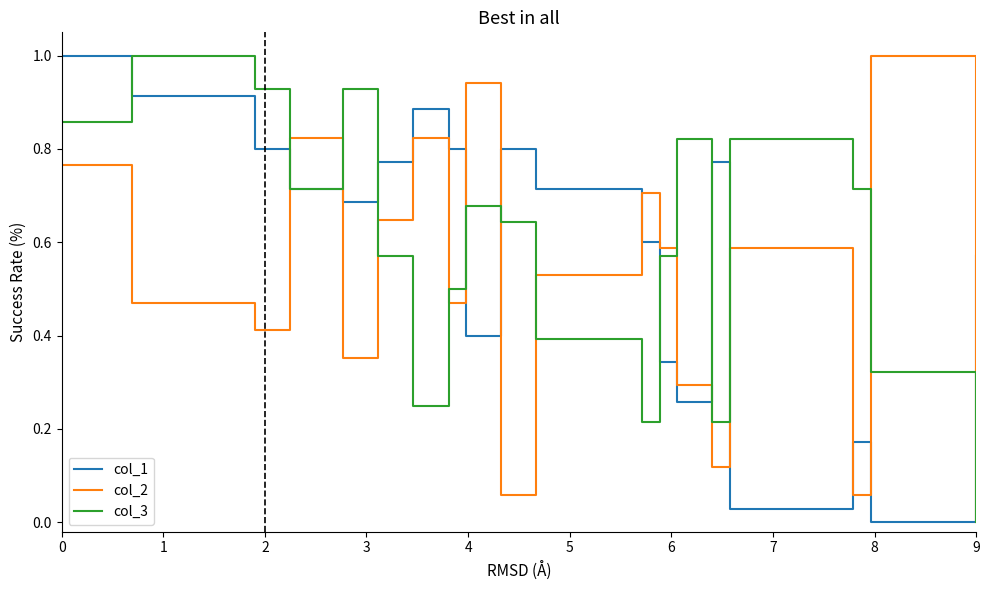

How many series are shown in this chart?

3